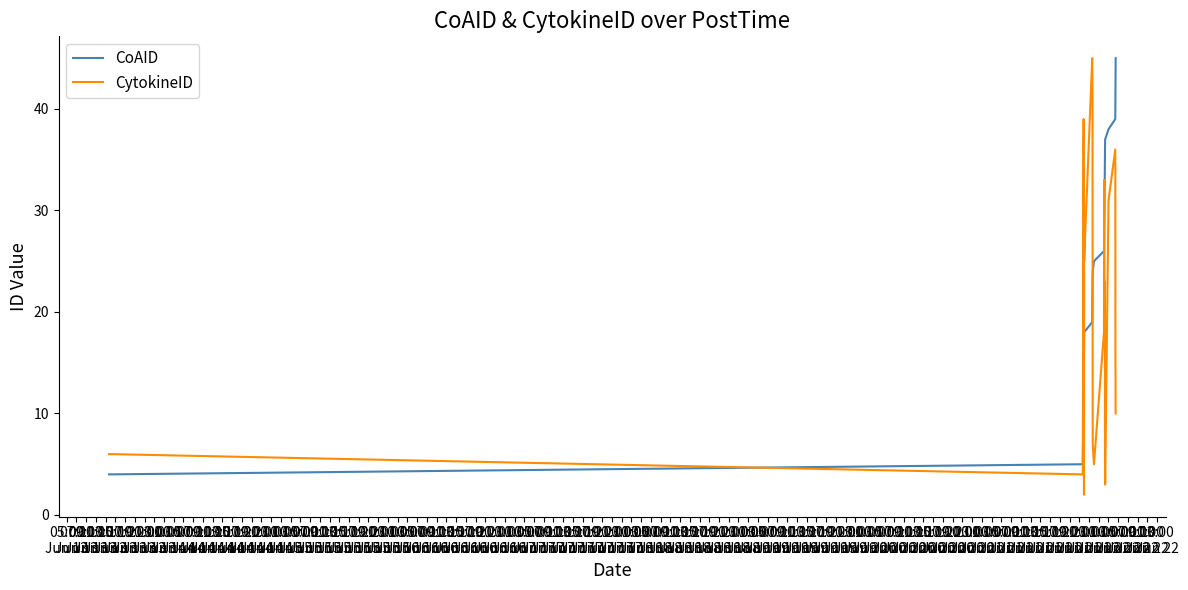

What is the greatest value displayed?

45